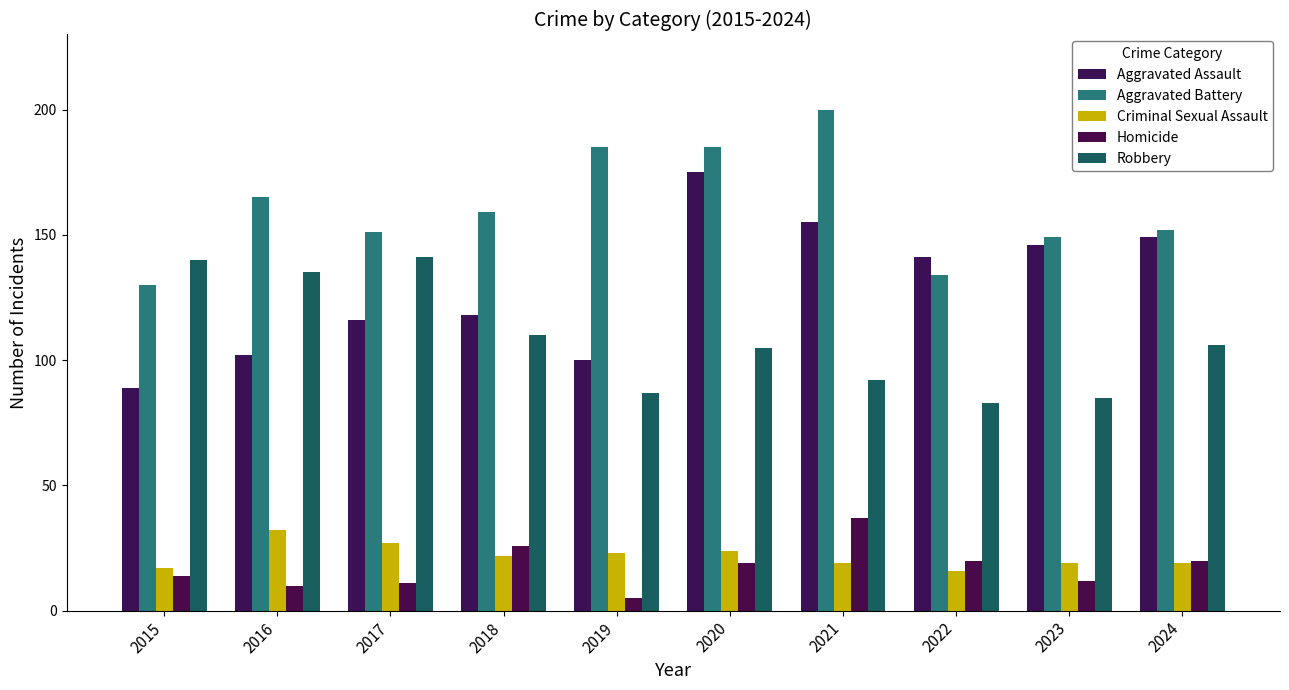

What is the value of the Aggravated Assault bar at the 1st from the left?

89